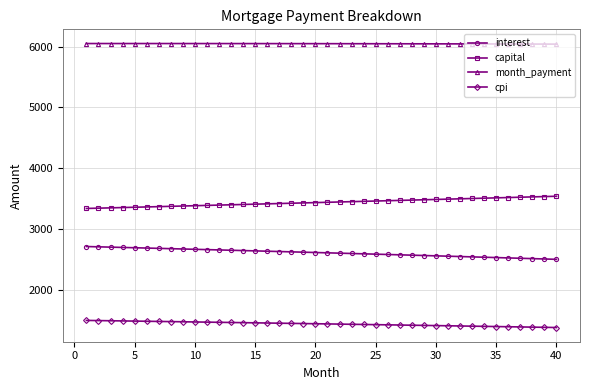

What is the value of the capital point at the 5th from the left?

3358.4